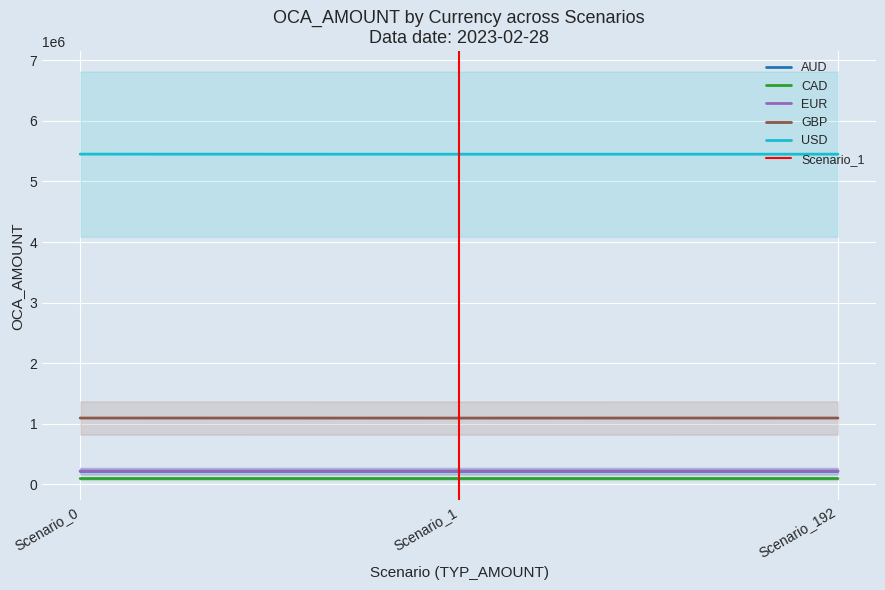

What is the spread (max minus min) of values at Scenario_0?

5352452.4